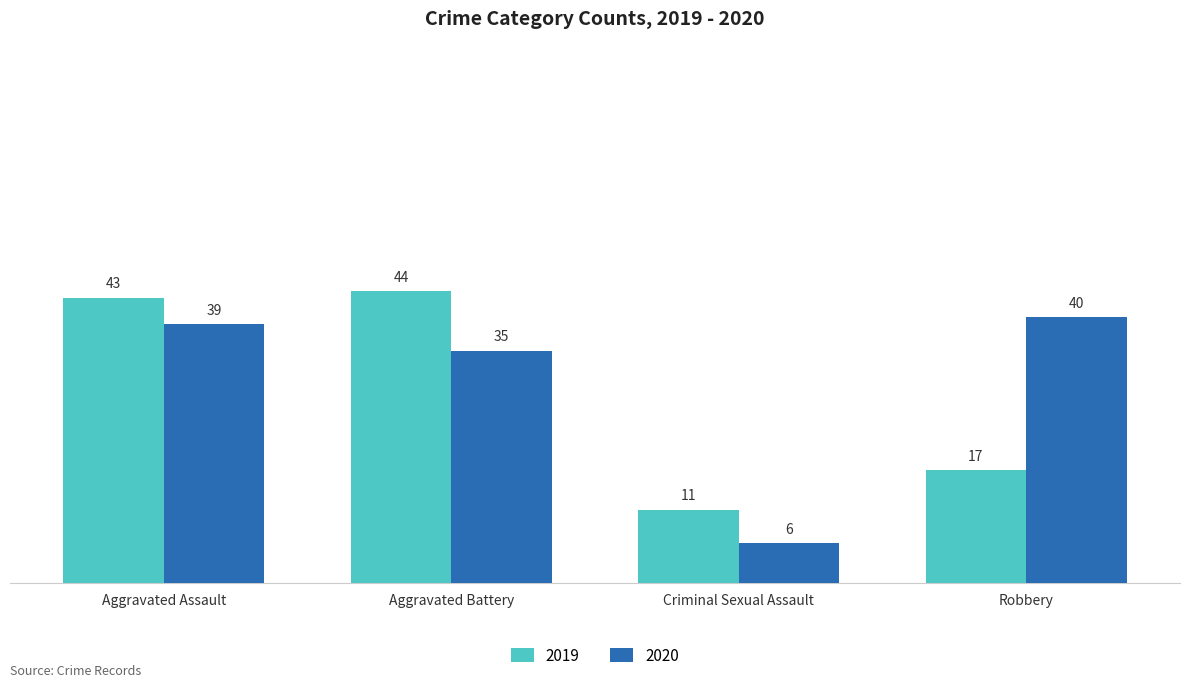

Are the bars horizontal?

No